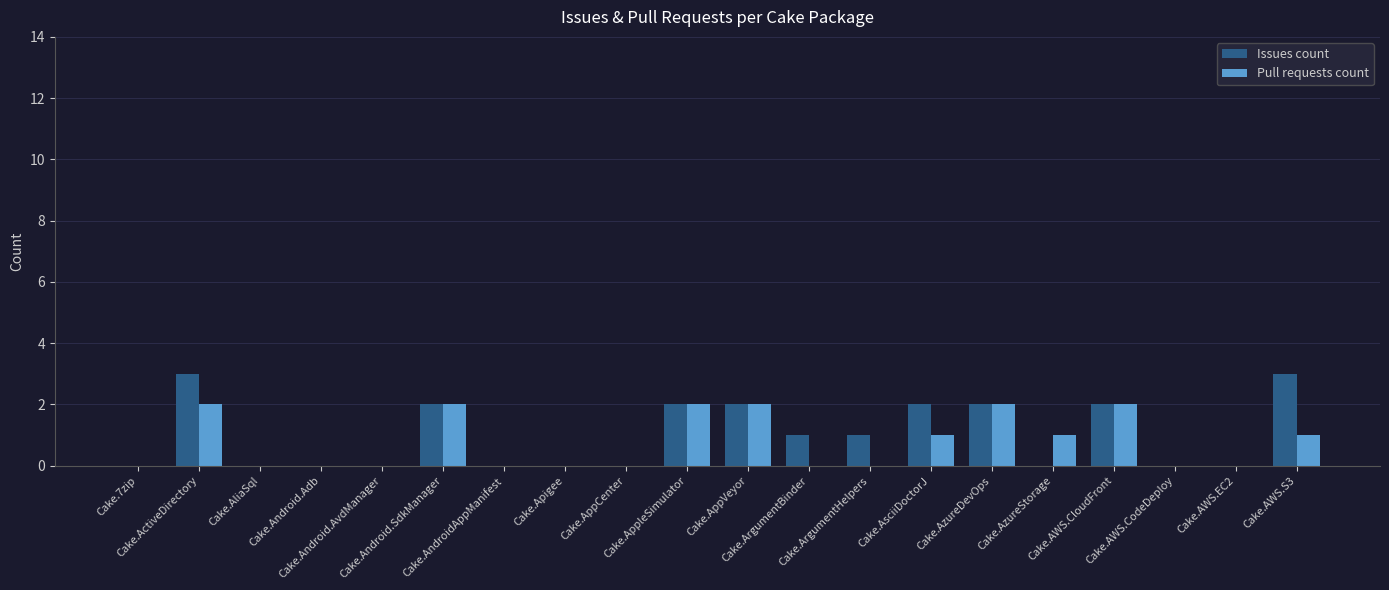

What is the maximum value shown in the chart?

3